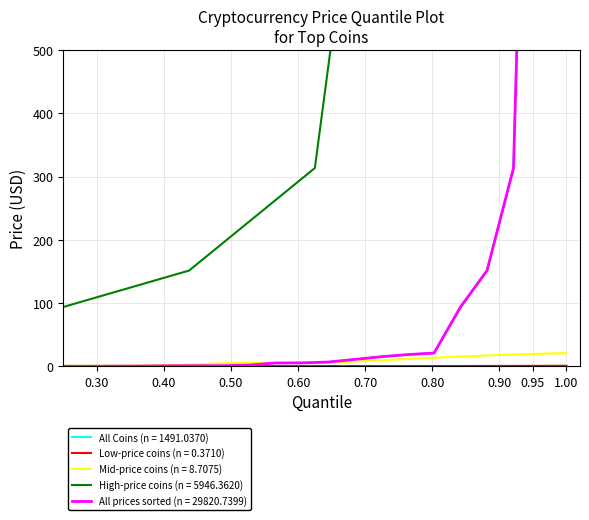

True or false: the data shows 29.2 at EthereumClassic.

False